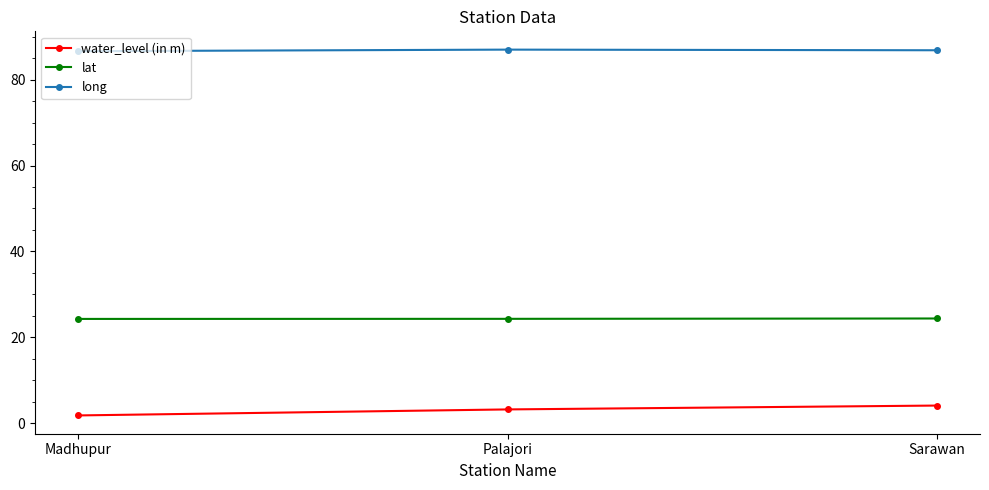

Rank the series by their maximum value, from lowest to highest.

water_level (in m), lat, long